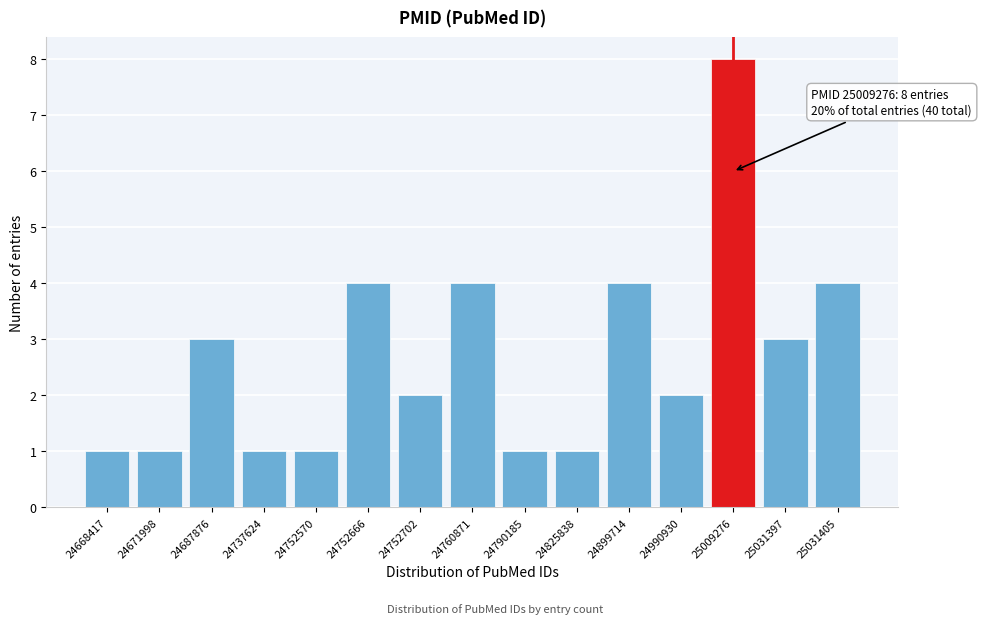

Reading left to right, transcribe all the data shown in this chart.

24668417=1	24671998=1	24687876=3	24737624=1	24752570=1	24752666=4	24752702=2	24760871=4	24790185=1	24825838=1	24899714=4	24990930=2	25009276=8	25031397=3	25031405=4